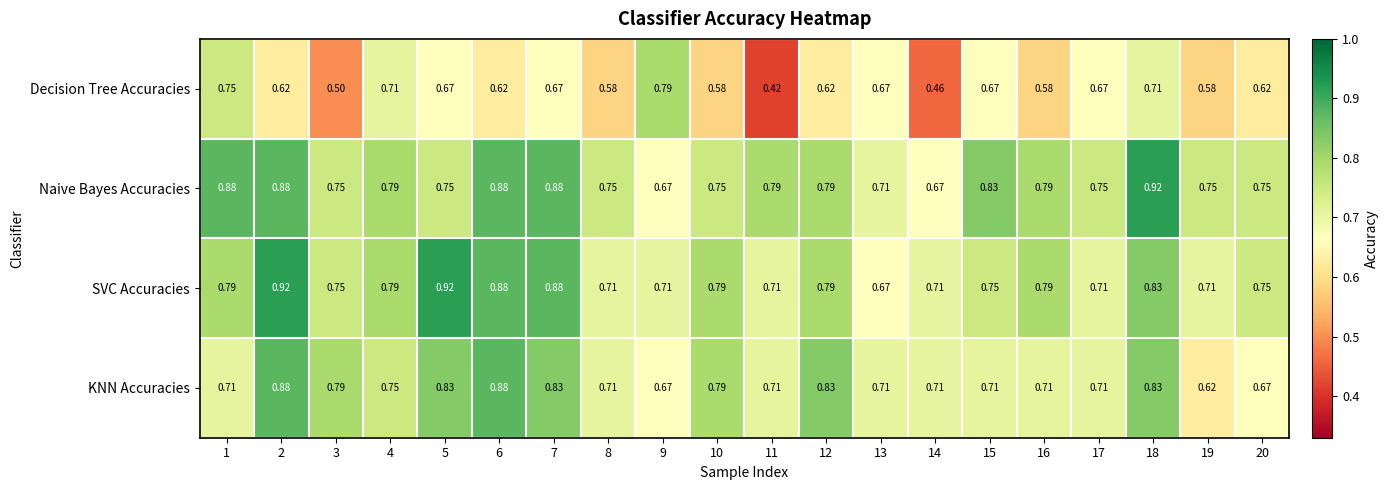

Count the number of data series in this chart.

4